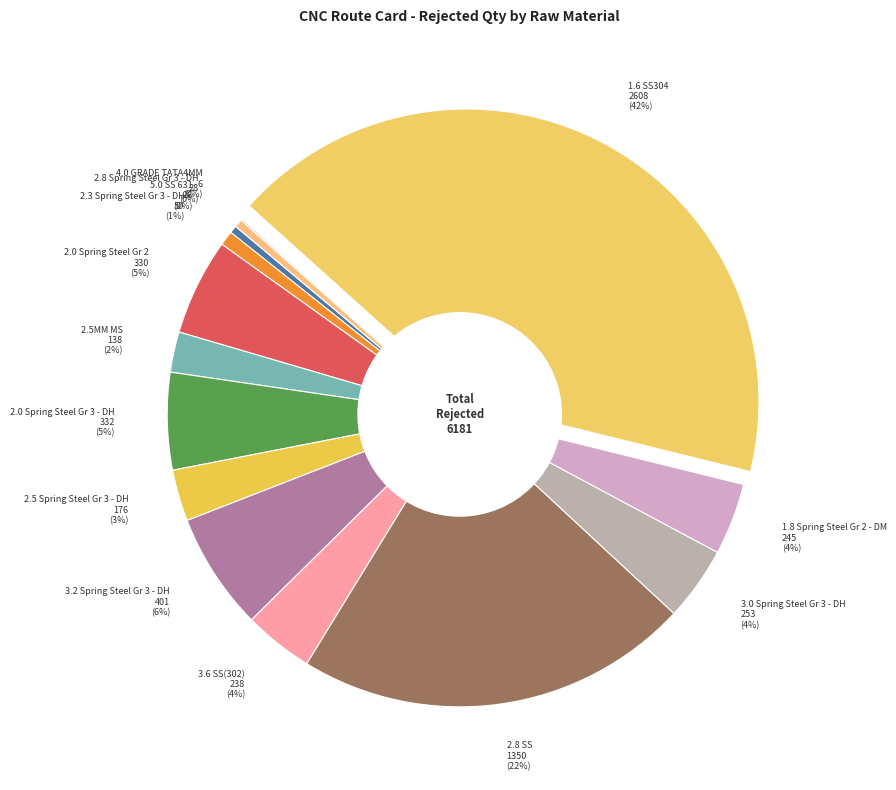

Does any single category account for the majority?

No